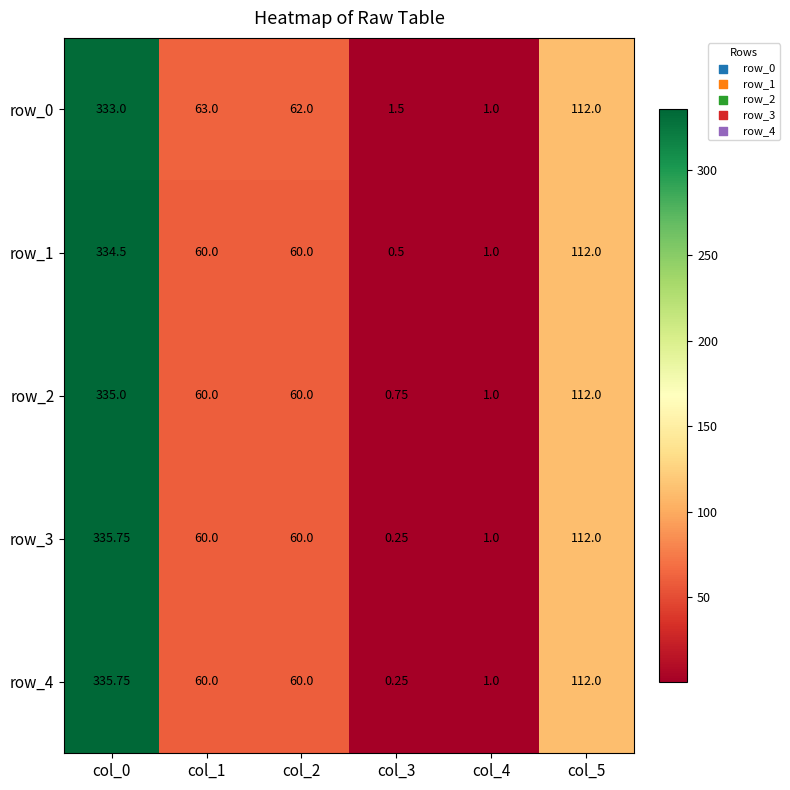

How many distinct data groups are displayed?

5